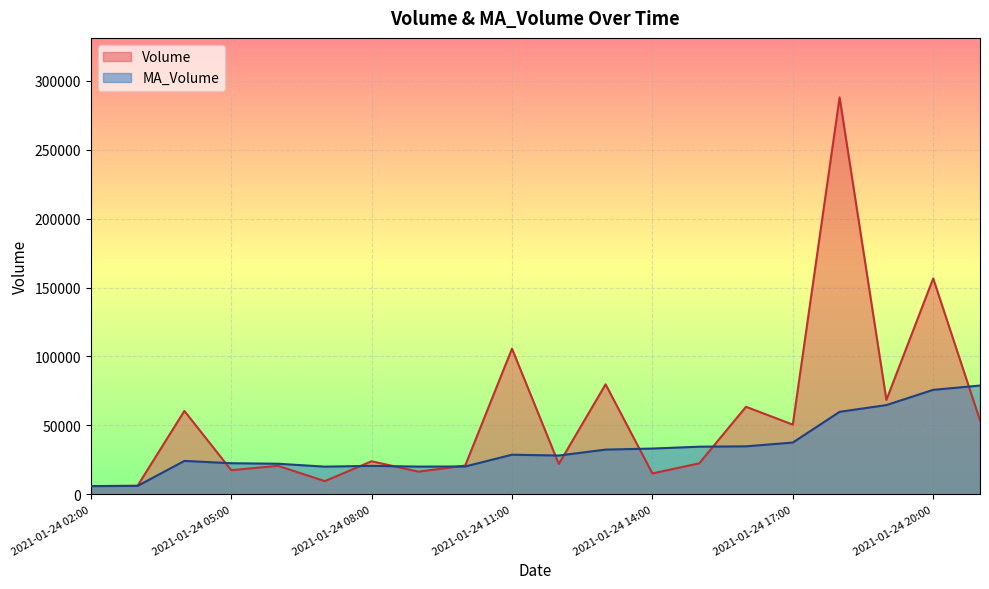

In MA_Volume, how many points are higher than both neighbors (excluding endpoints)?

3